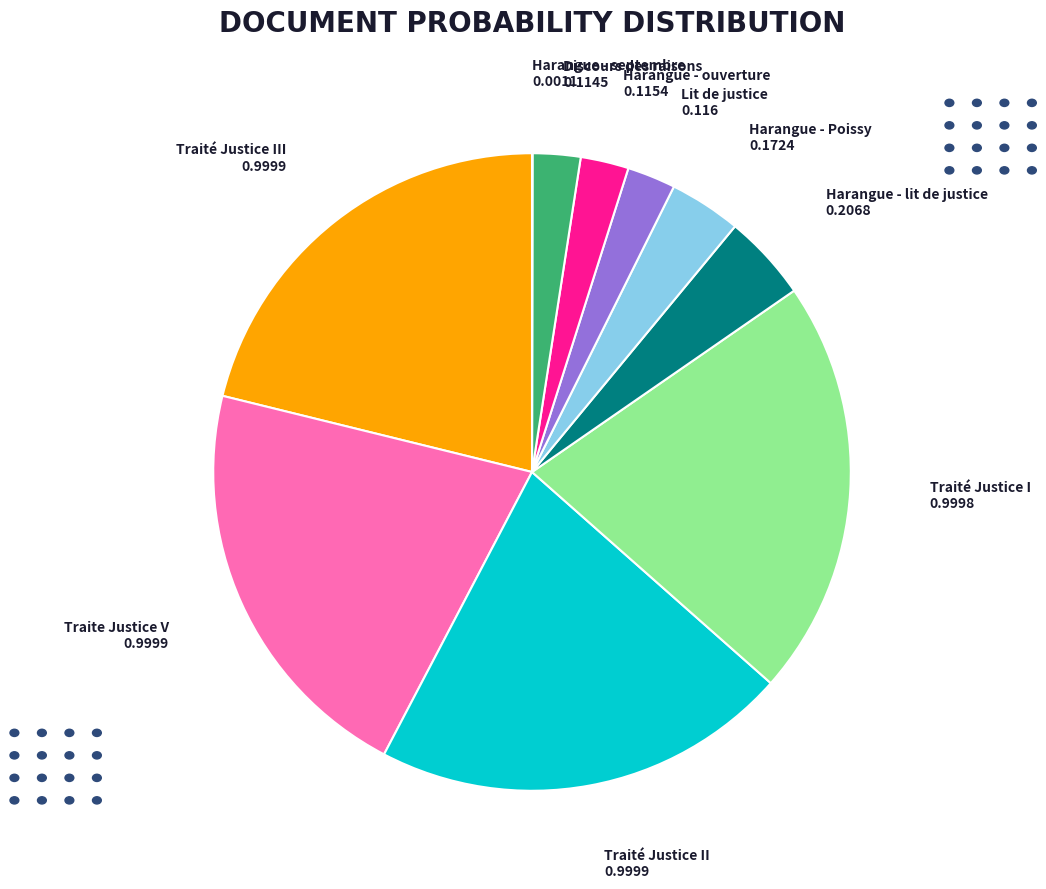

Is there a majority slice in this chart?

No